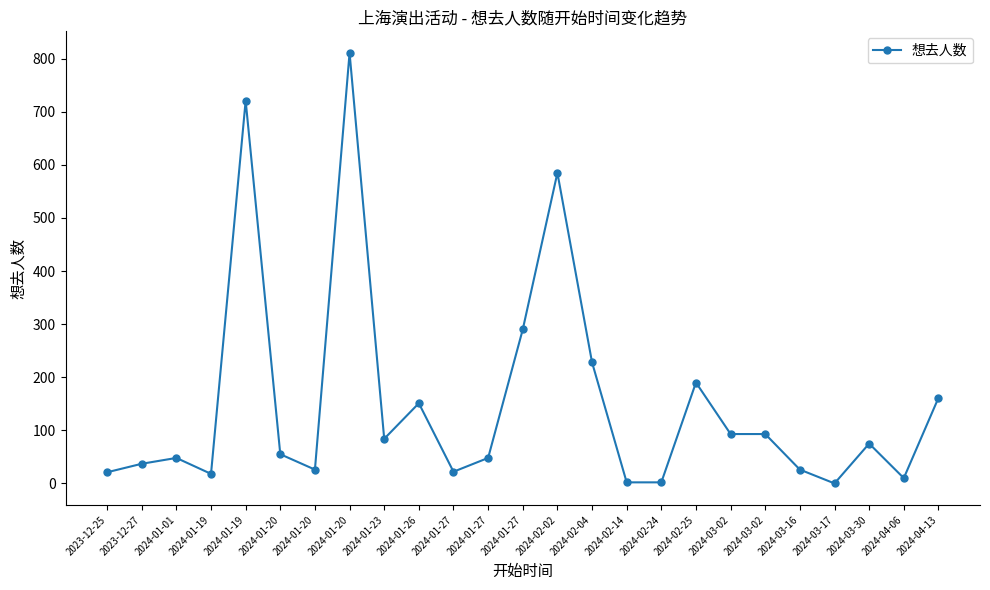

Is it true that the value at 2024-01-20 is 811?

True